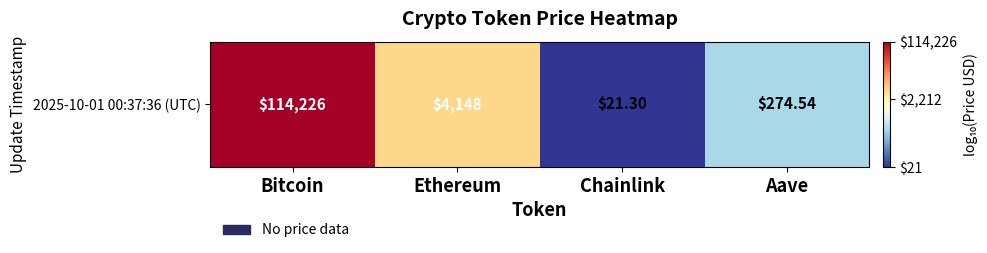

What value does the data have at Bitcoin?

5.1